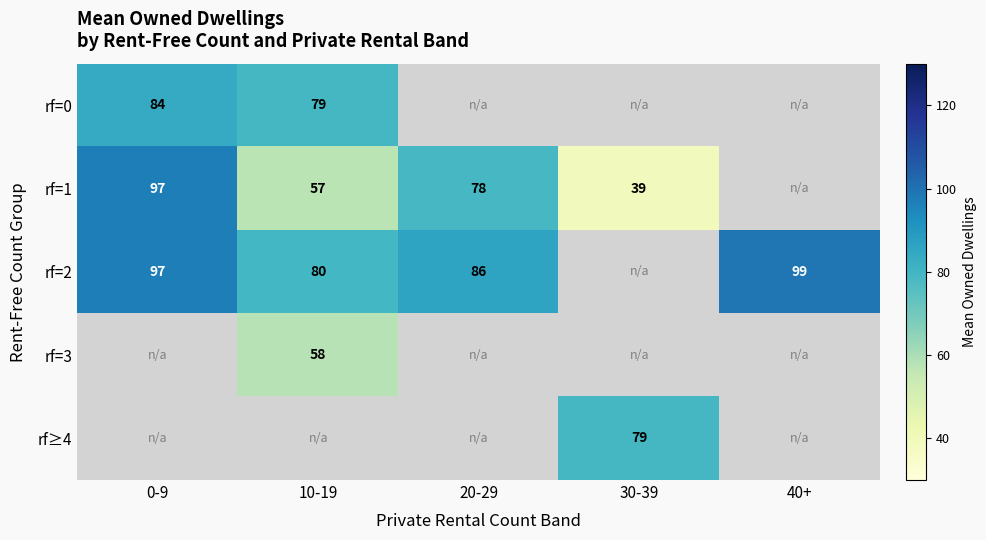

Which category has the lowest value across all series?

30-39